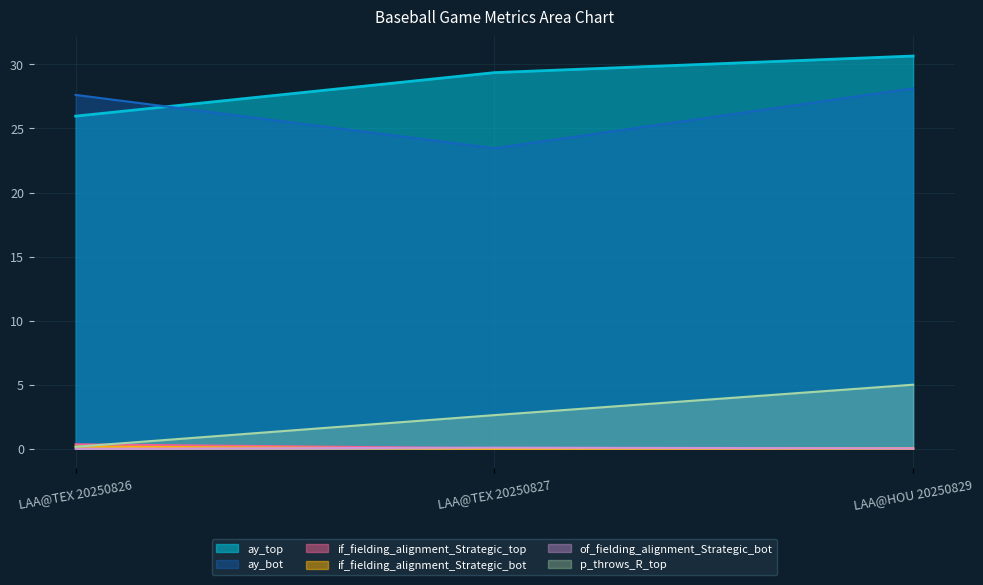

What is the difference between the highest and lowest values at LAA@HOU 20250829?

30.6